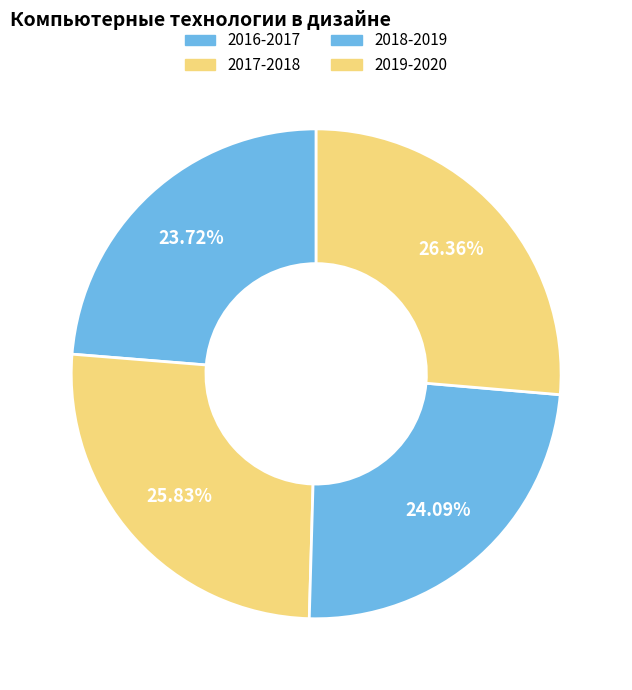

Count the number of slices in the pie.

4